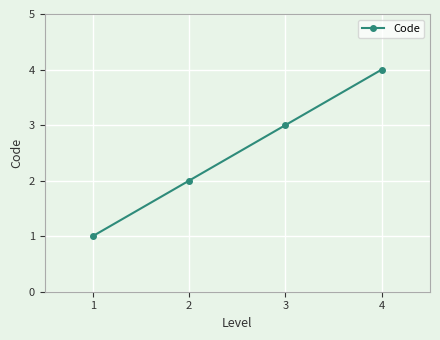

What is the sum of all values?

10